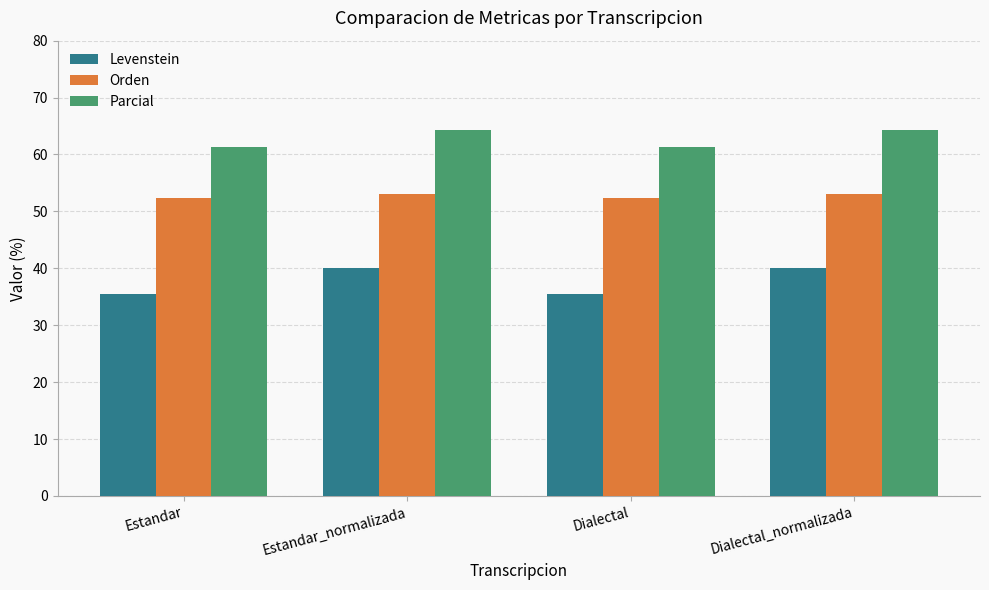

Is the value of Parcial at Dialectal_normalizada greater than the value of Orden at Dialectal_normalizada?

Yes